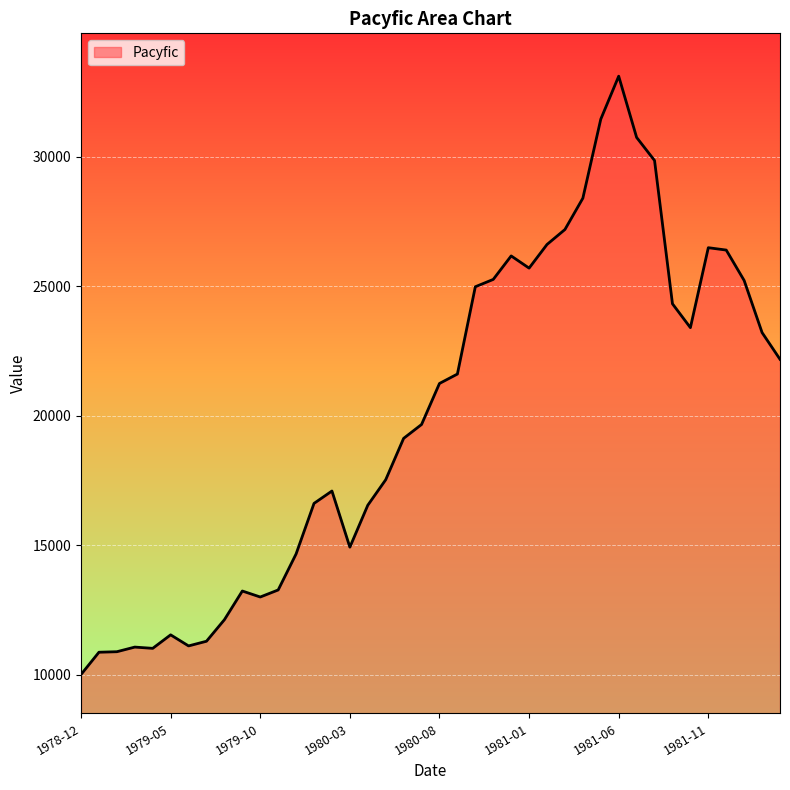

What is the difference between the maximum and minimum values?

23111.9